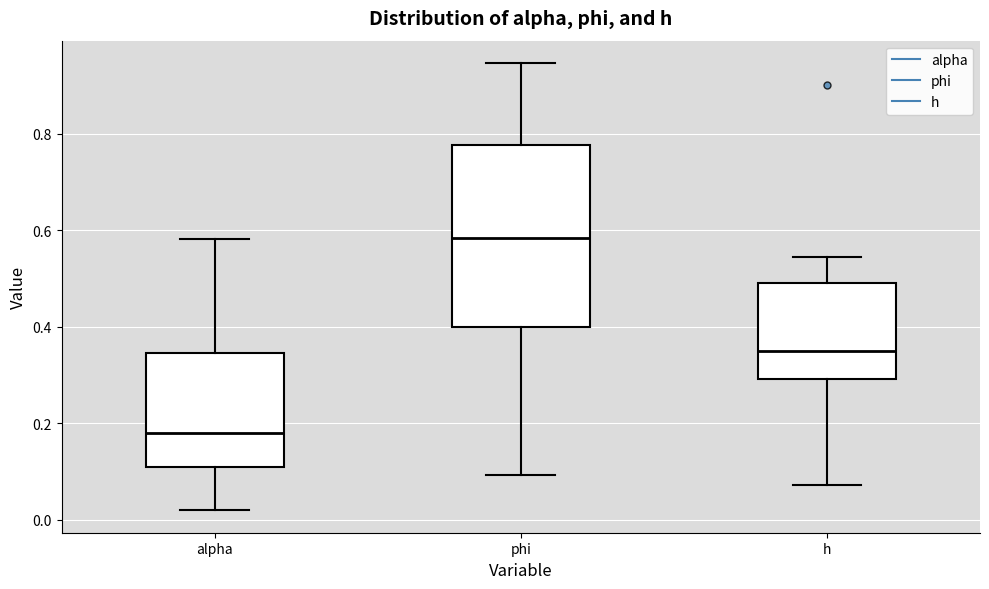

Reading left to right, read every box against the y-axis: the position of its median line, the range the box covers, and the ends of its whiskers. The values are not printed on the chart, so give them approximately, as read against the axis.

alpha: median 0.18, box 0.10 to 0.34, whiskers 0.02 to 0.58
phi: median 0.58, box 0.40 to 0.78, whiskers 0.10 to 0.94
h: median 0.34, box 0.30 to 0.48, whiskers 0.08 to 0.54